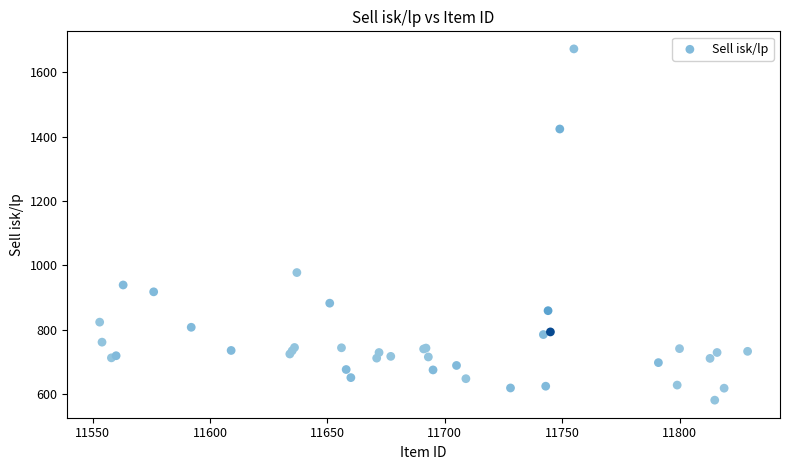

What Y value in the scatter plot is closest to 1127?

978.0